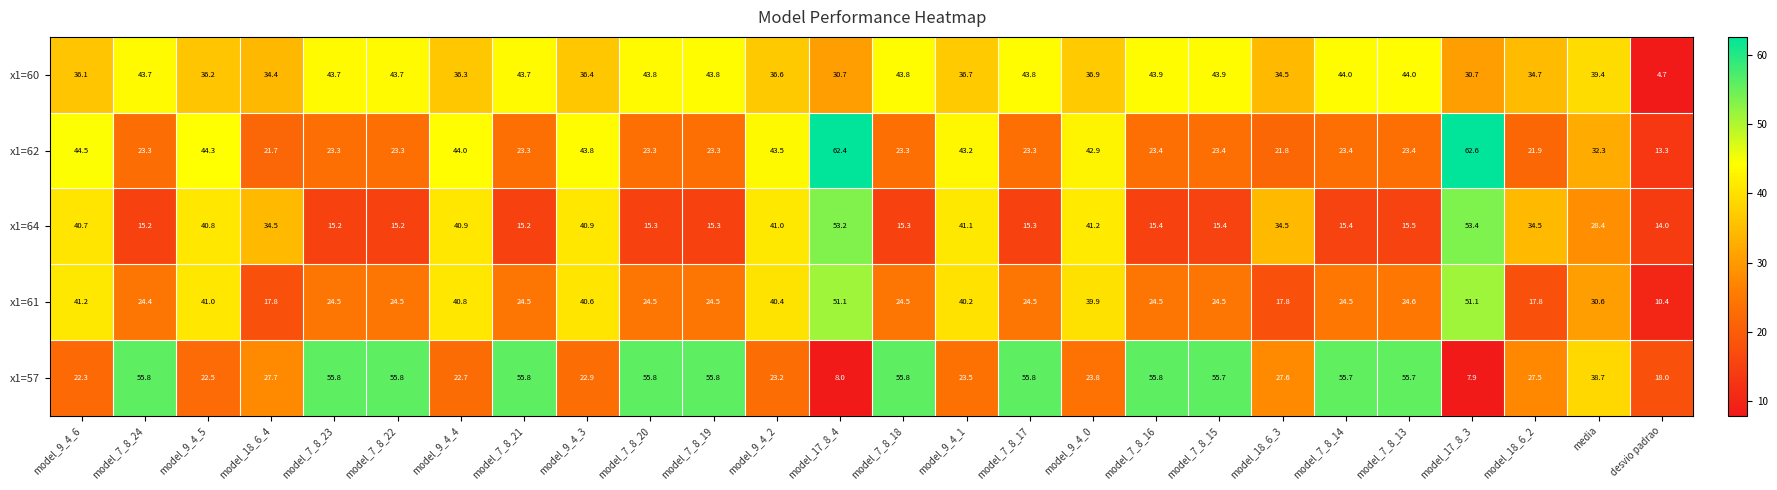

Rank the series by their maximum value, from lowest to highest.

x1=60, x1=61, x1=64, x1=57, x1=62